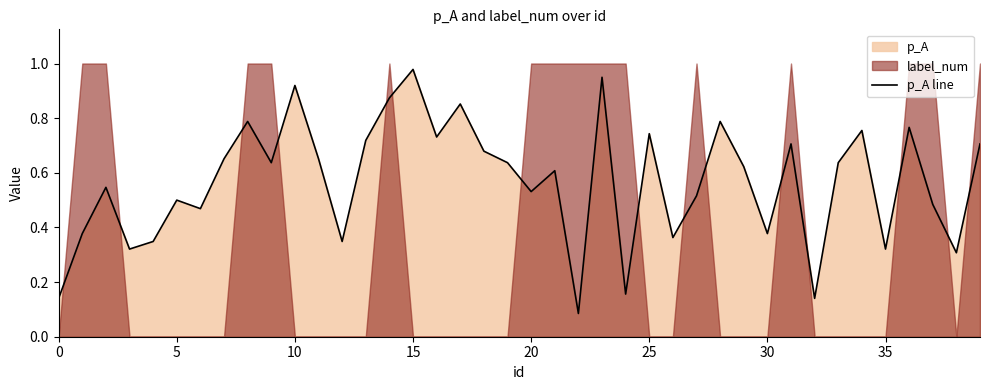

Which category has the highest value in the p_A line series?

15